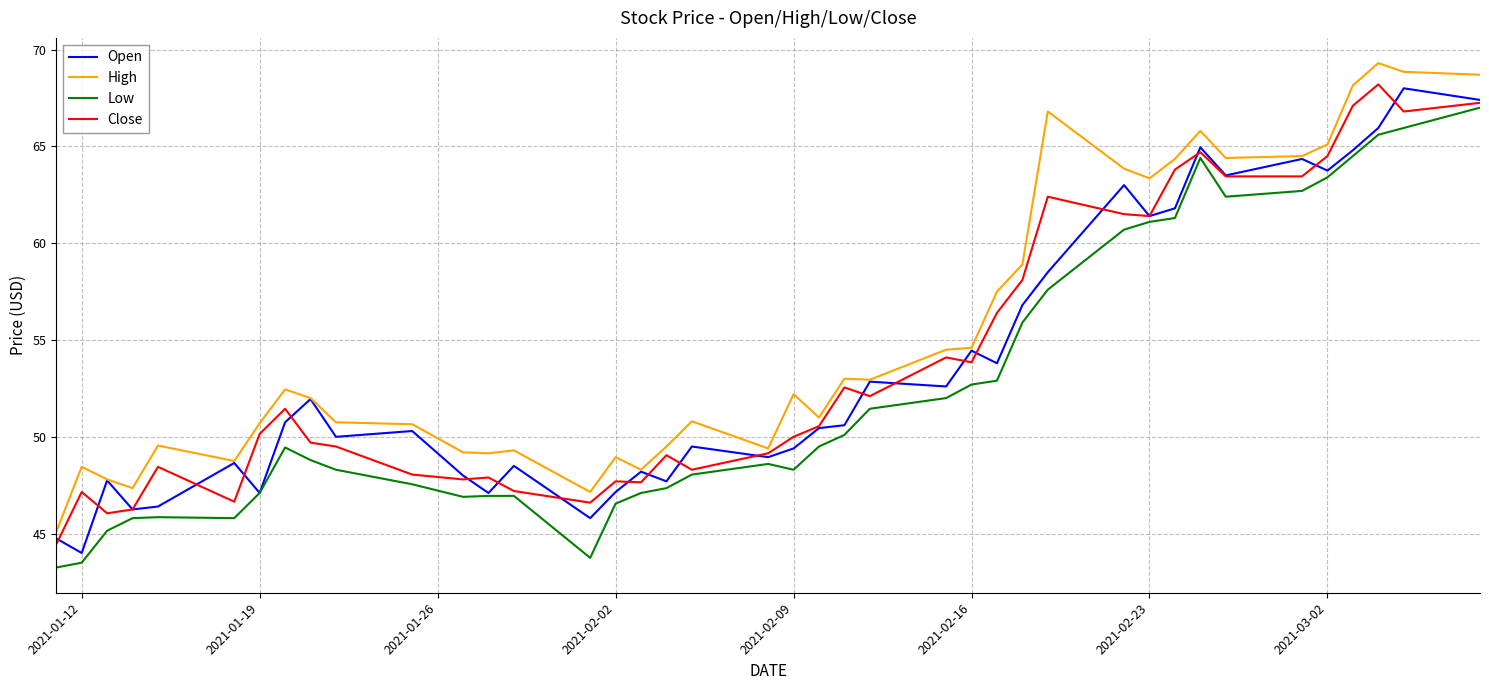

What is the maximum value shown in the chart?

69.3